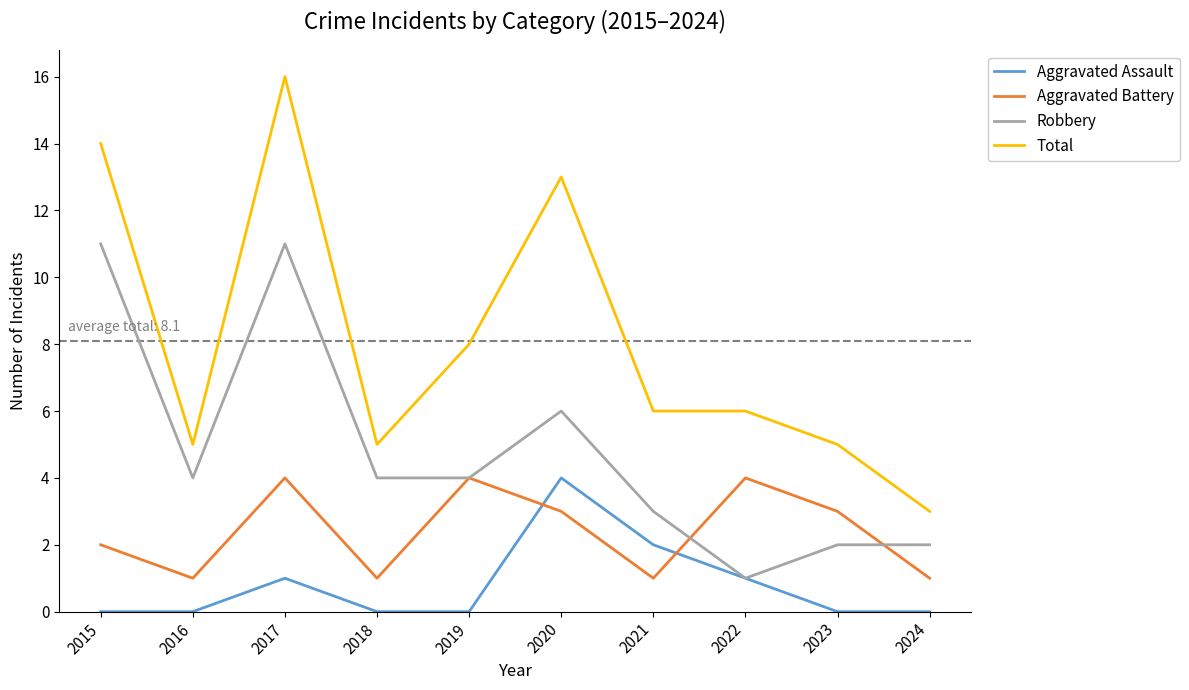

How many lines are shown in the chart?

4